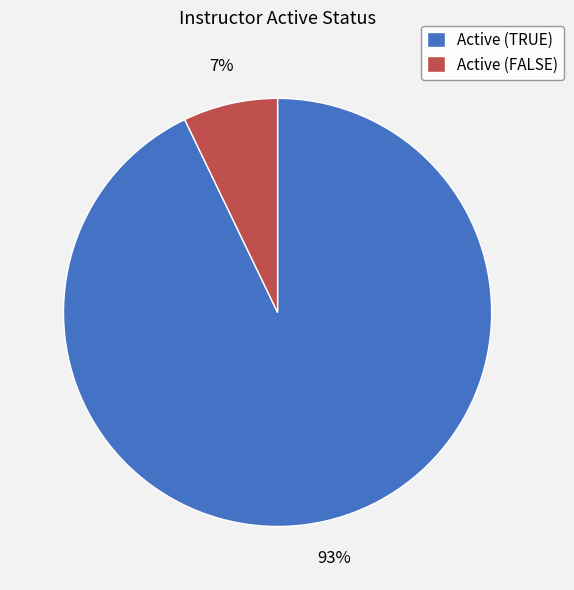

Is the sum of Active (TRUE) and Active (FALSE) greater than half?

Yes